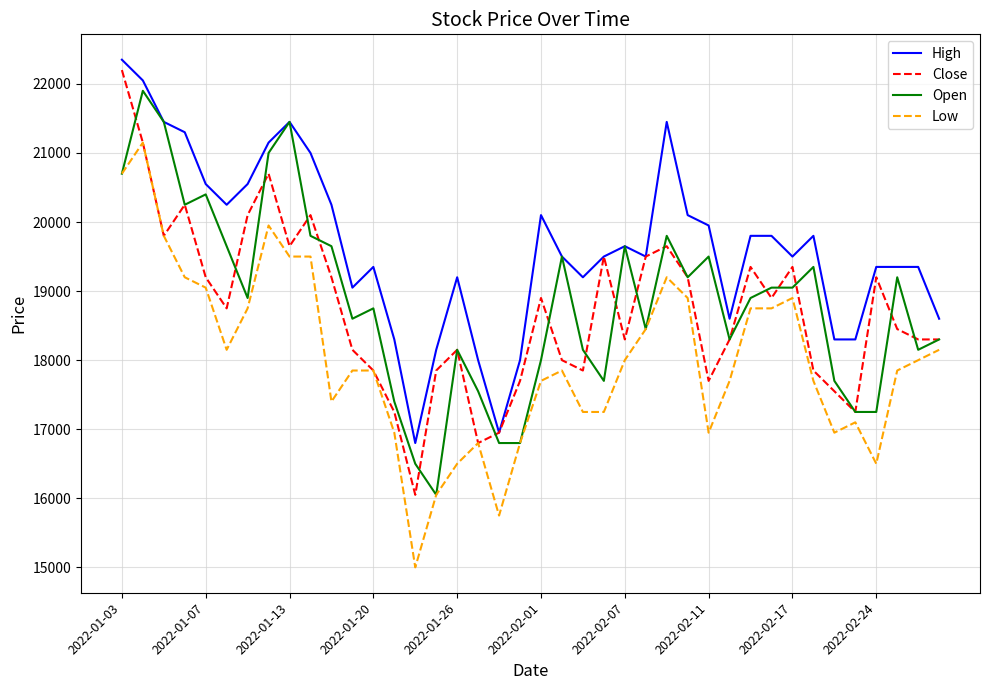

True or false: High and Low cross at least once.

False